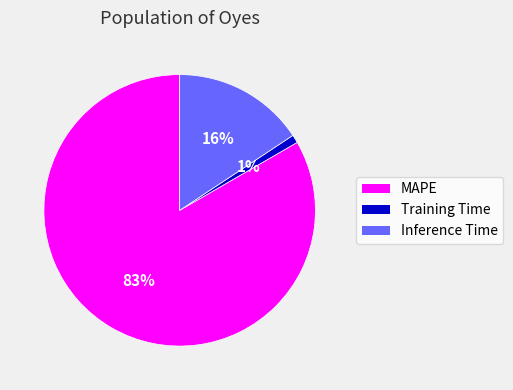

Rank the categories by value from lowest to highest.

Training Time, Inference Time, MAPE